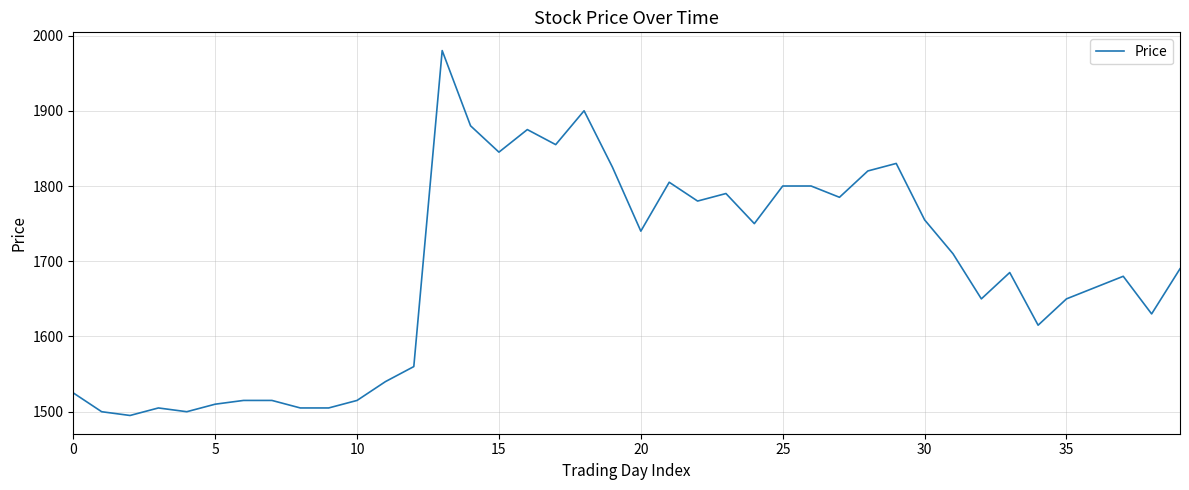

How many values are below 1690?

20